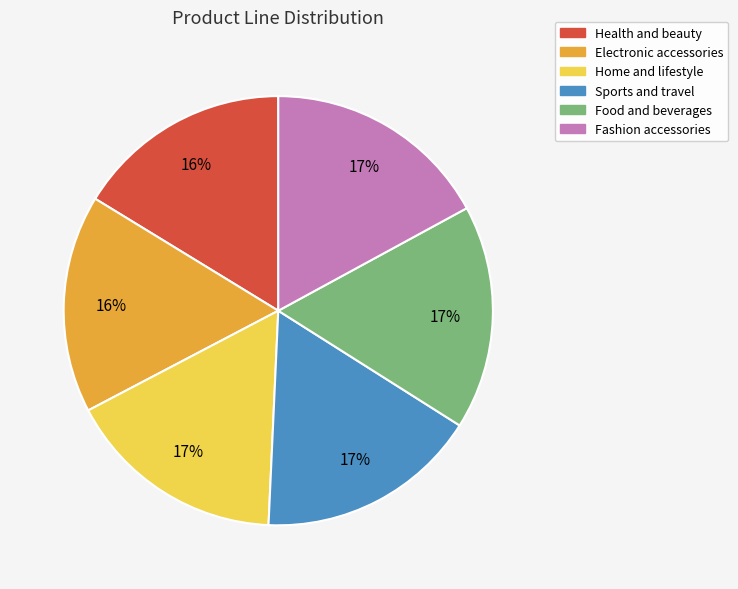

Approximately how many times larger is the value at Fashion accessories compared to Home and lifestyle?

1.0